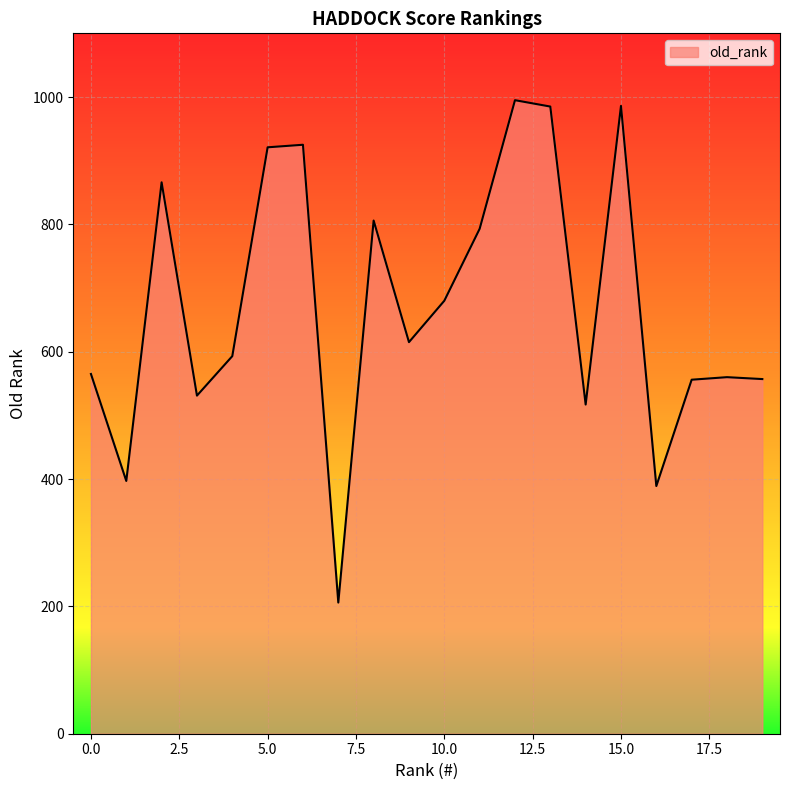

What is the difference between the maximum and minimum values?

789